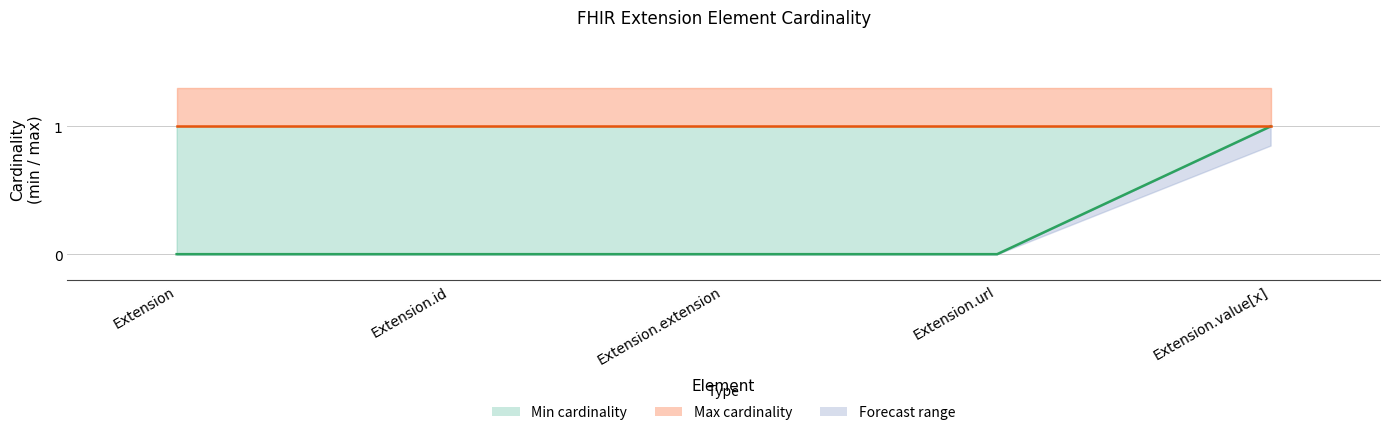

What is the difference between the Min value values at Extension.value[x] and Extension.id?

1